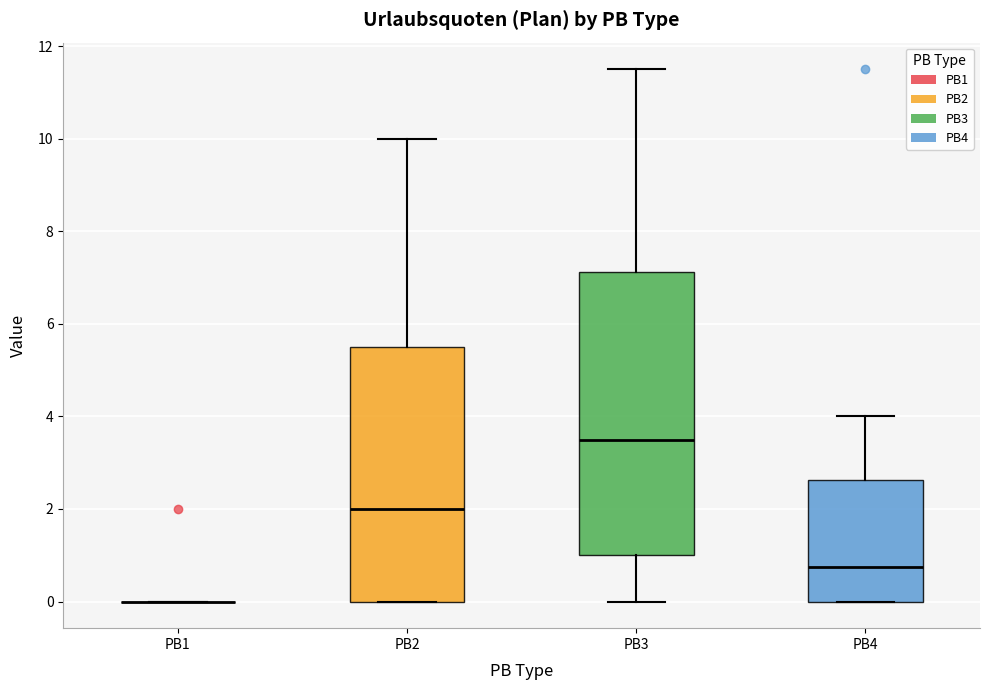

Comparing the boxes themselves (not the whiskers), which one is the tallest?

PB3